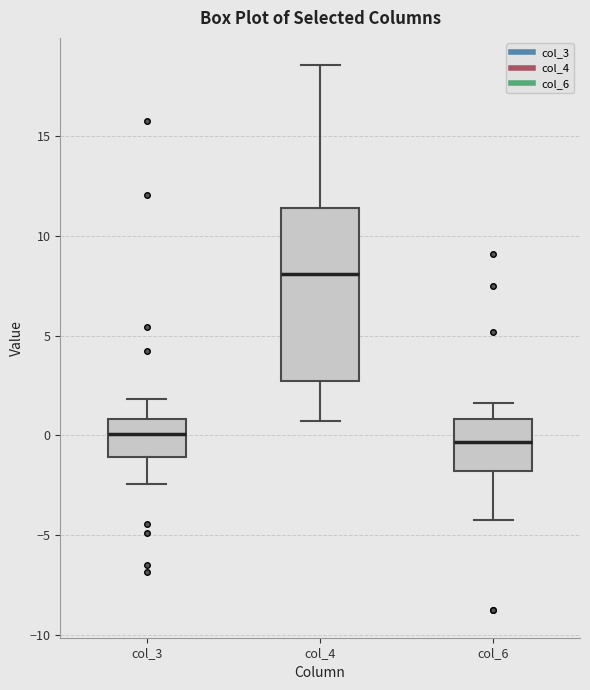

Where is the upper edge of the box for col_3 on the y-axis? The values are not printed on the chart, so give them approximately, as read against the axis.

1.0